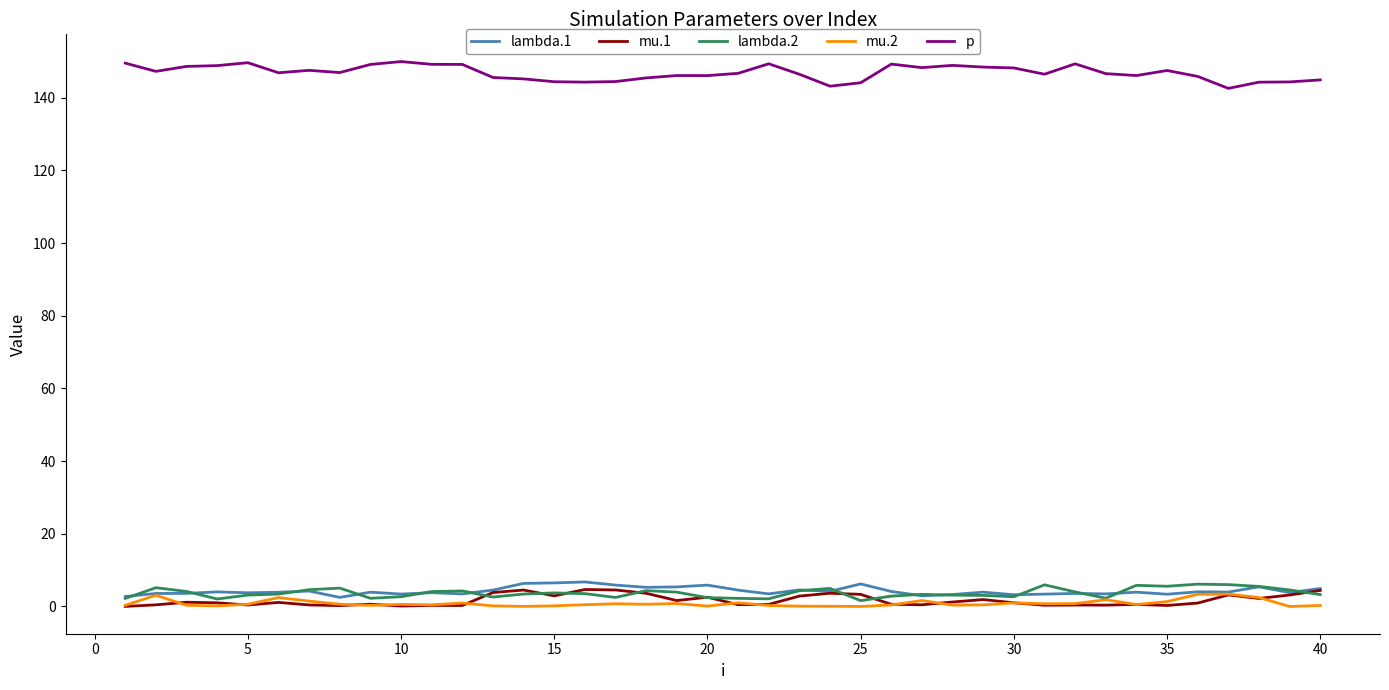

What are all the series names shown in the legend?

lambda.1, mu.1, lambda.2, mu.2, p